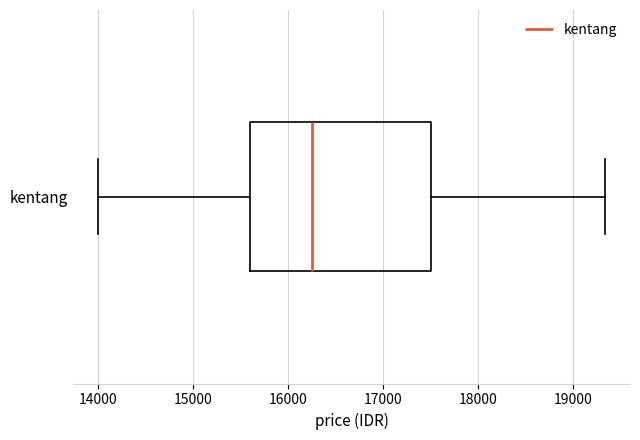

Where does the left whisker of the box for kentang end on the x-axis? The values are not printed on the chart, so give them approximately, as read against the axis.

14000